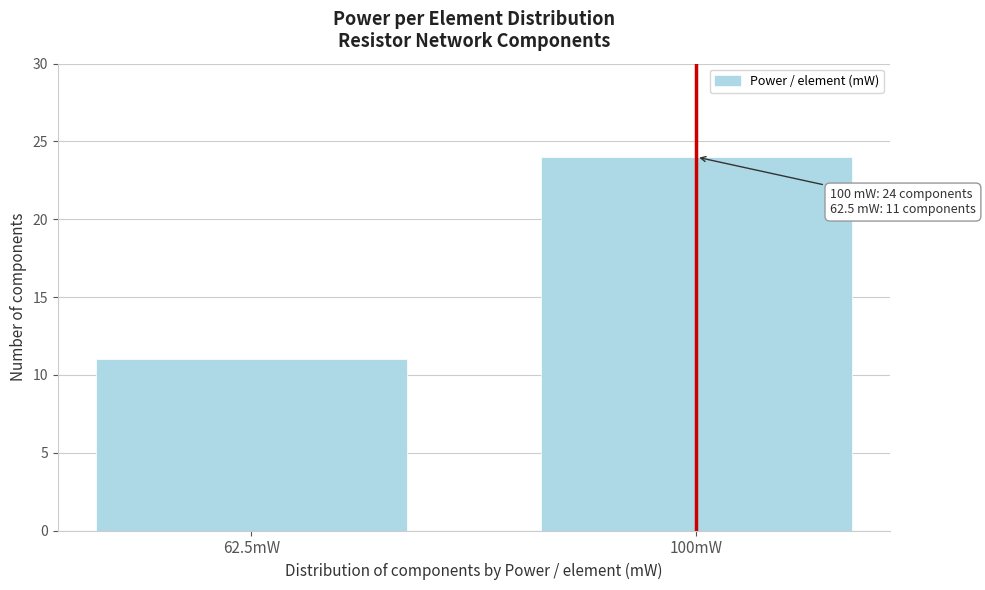

Reading left to right, list all the values displayed in this chart.

62.5mW=11	100mW=24